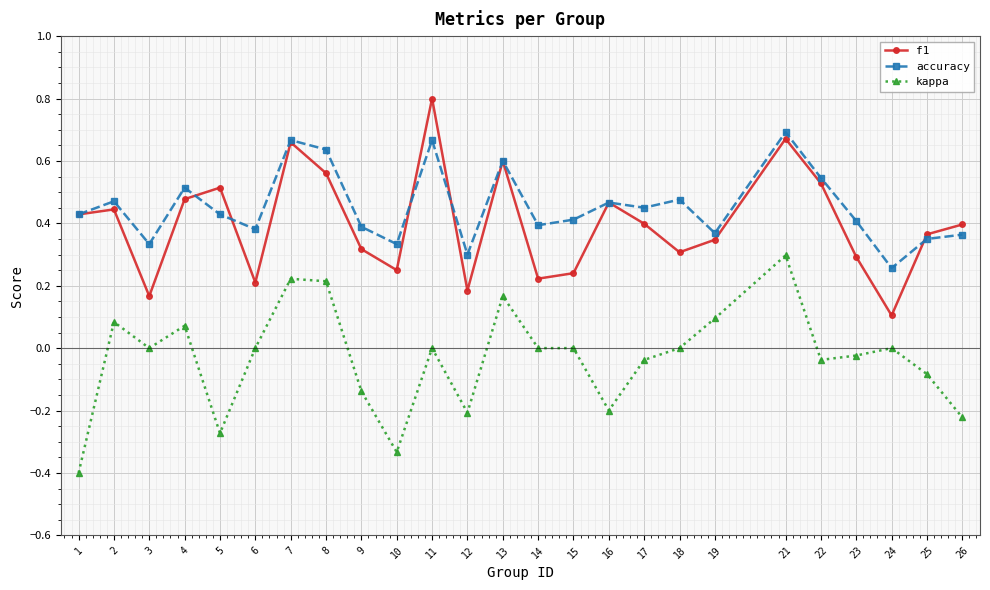

Which series changed the most between 1 and 18?

kappa